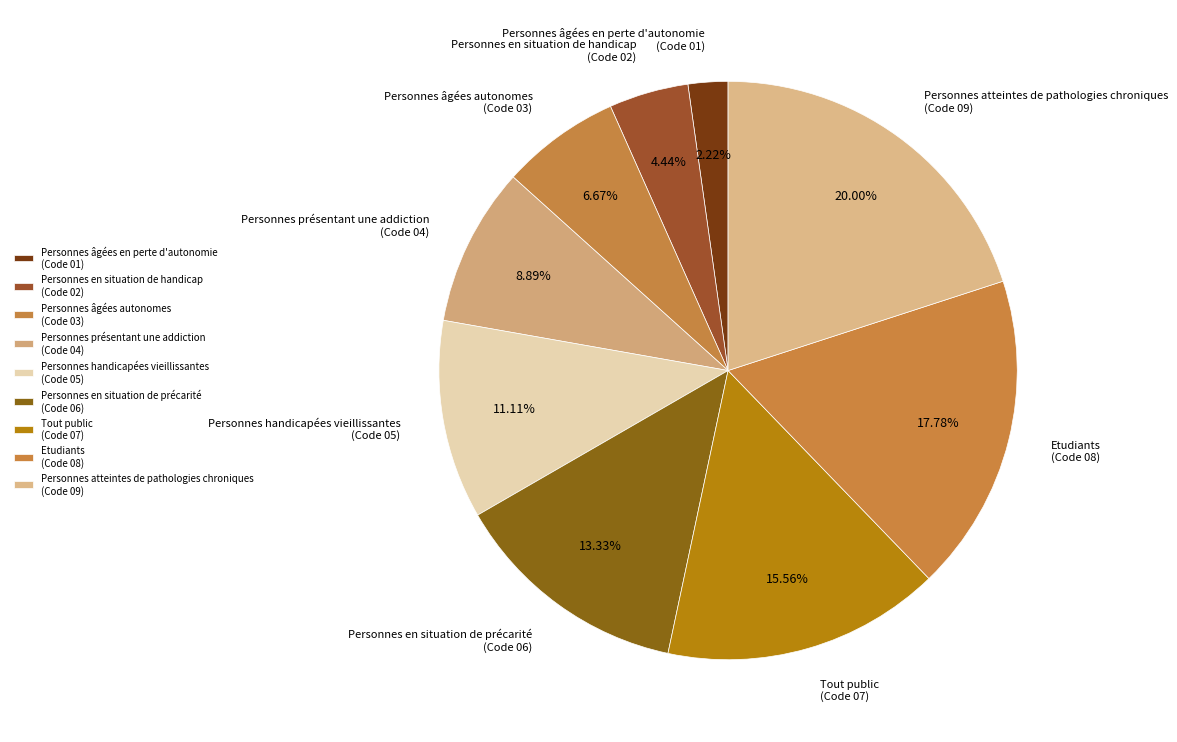

Count the number of slices in the pie.

9